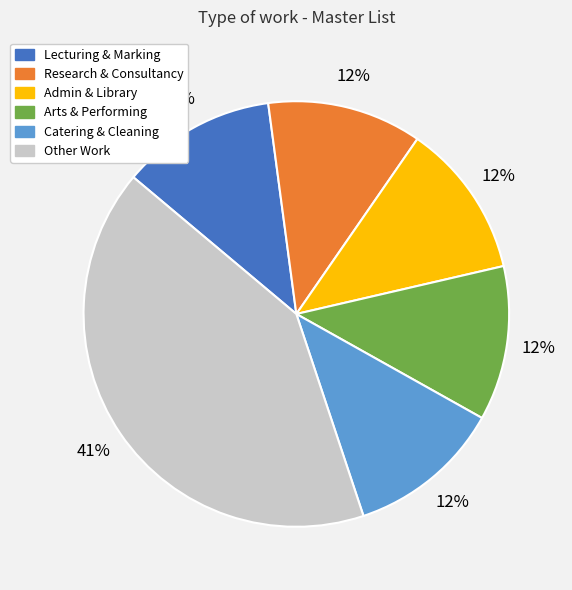

Is there any slice that represents more than half of the pie?

No